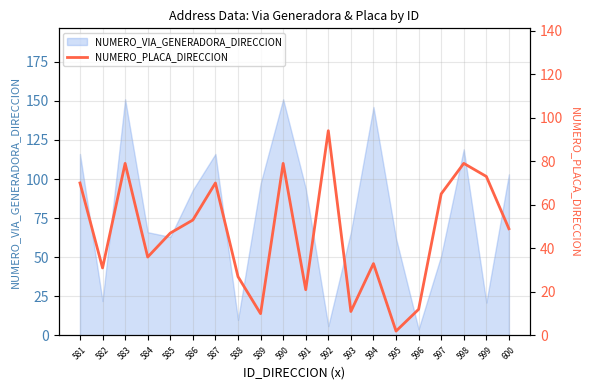

Is it true that NUMERO_VIA_GENERADORA_DIRECCION equals 72 at 597?

False